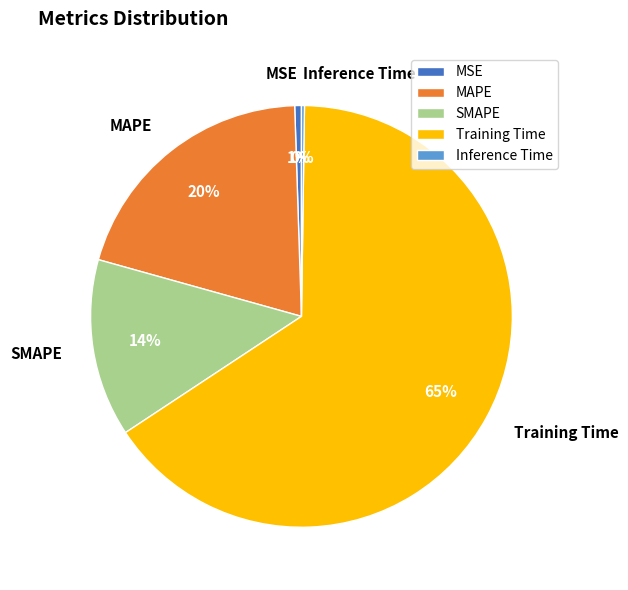

Is it true that SMAPE is 14% of the pie?

True